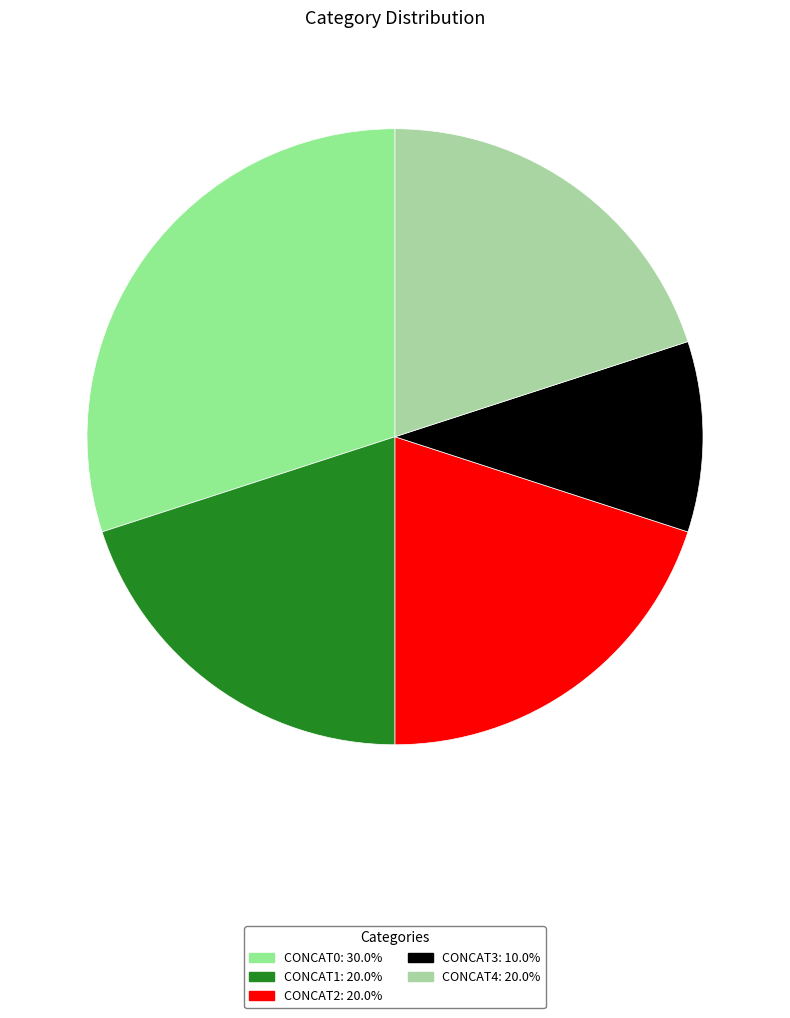

Combined, do CONCAT4 and CONCAT3 account for over 50%?

No